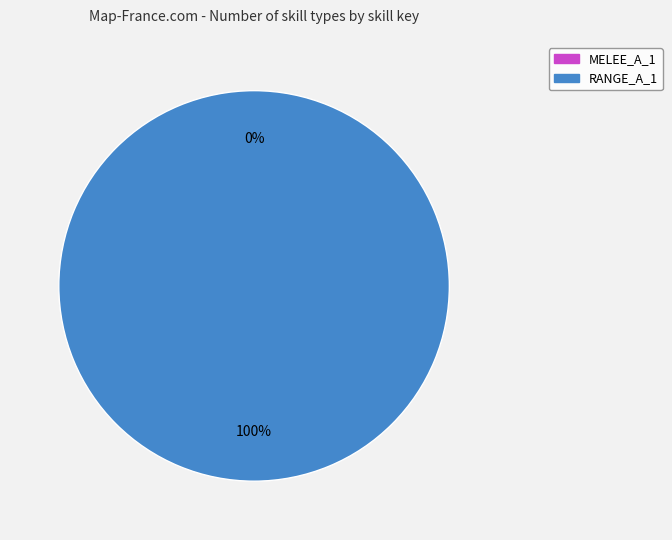

Is it true that MELEE_A_1 is 0% of the pie?

True